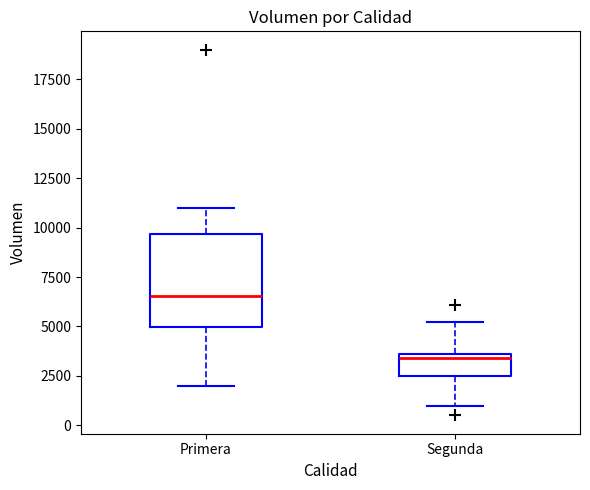

Which box is the tallest, from its lower edge to its upper edge?

Primera